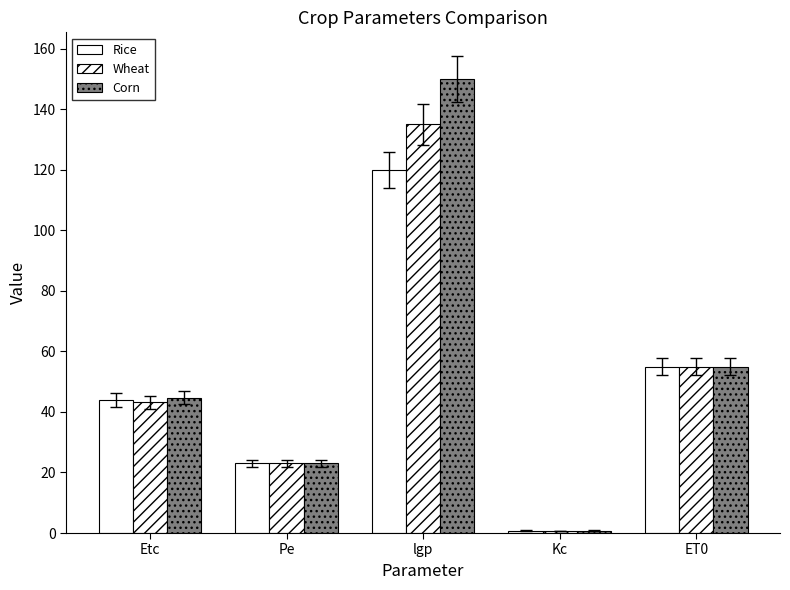

What is the sum of the Corn values at lgp and ET0?

205.0